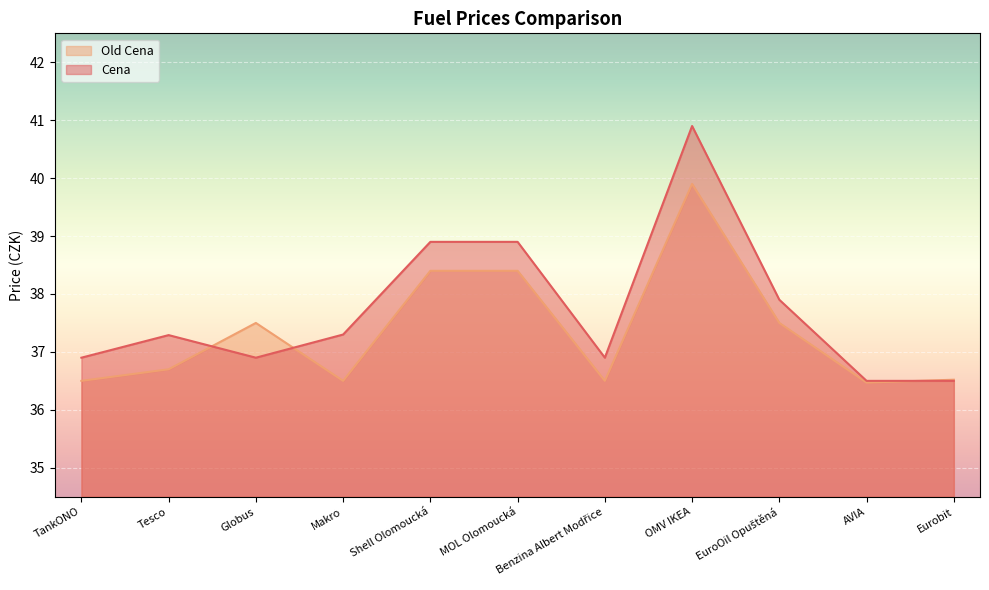

Which series has the widest spread of values?

Cena